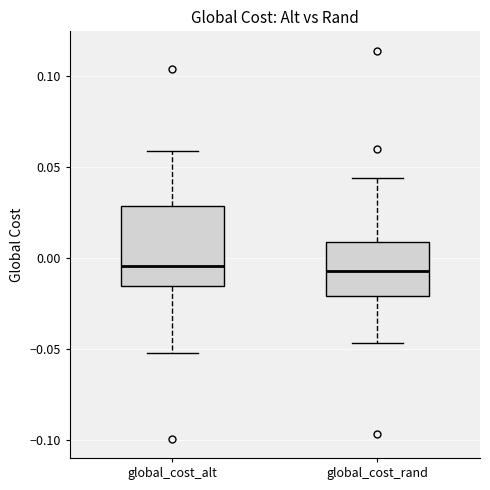

Which box is the tallest, from its lower edge to its upper edge?

global_cost_alt